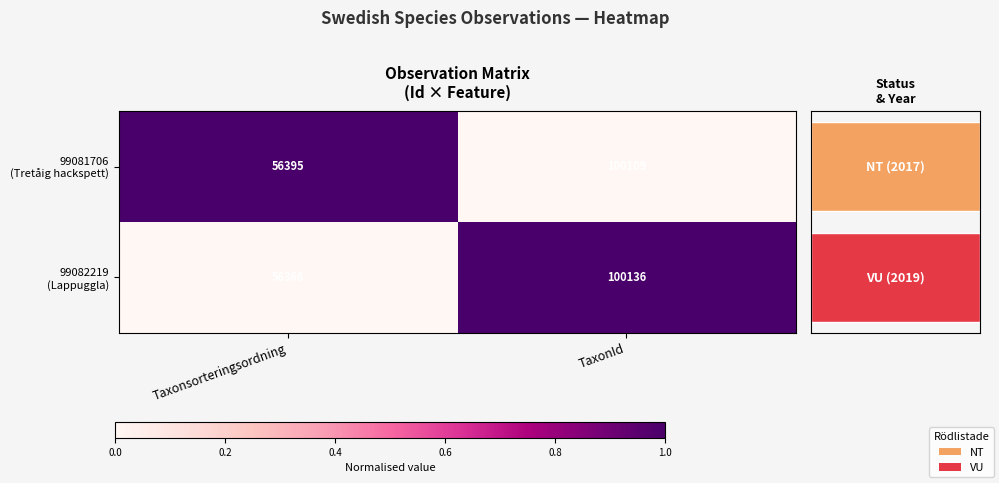

The 99082219 (Lappuggla) series shows 0.0 at Taxonsorteringsordning. True or false?

True